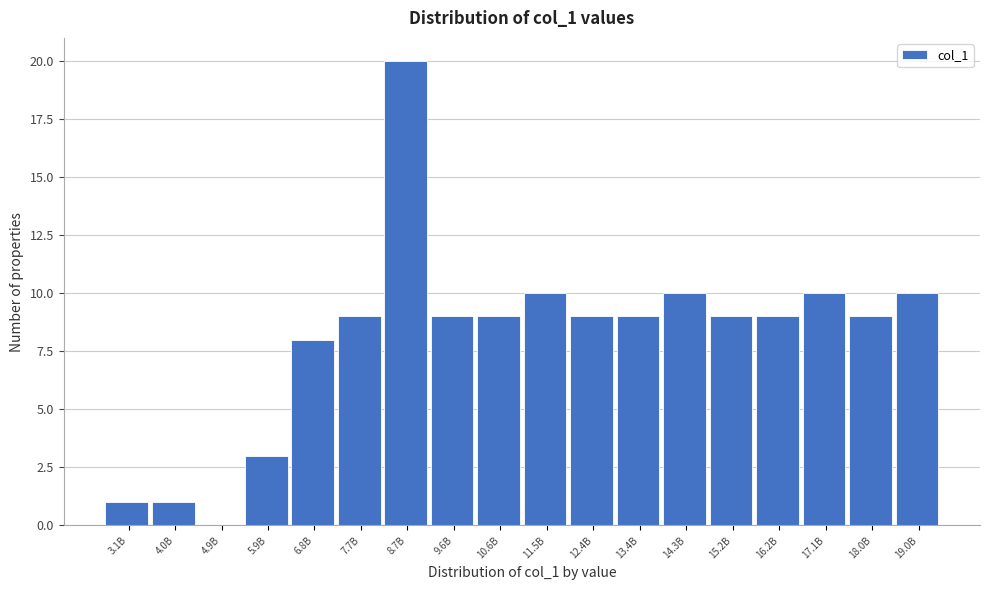

Reading left to right, transcribe all the data shown in this chart.

3.1B=1	4.0B=1	4.9B=0	5.9B=3	6.8B=8	7.7B=9	8.7B=20	9.6B=9	10.6B=9	11.5B=10	12.4B=9	13.4B=9	14.3B=10	15.2B=9	16.2B=9	17.1B=10	18.0B=9	19.0B=10